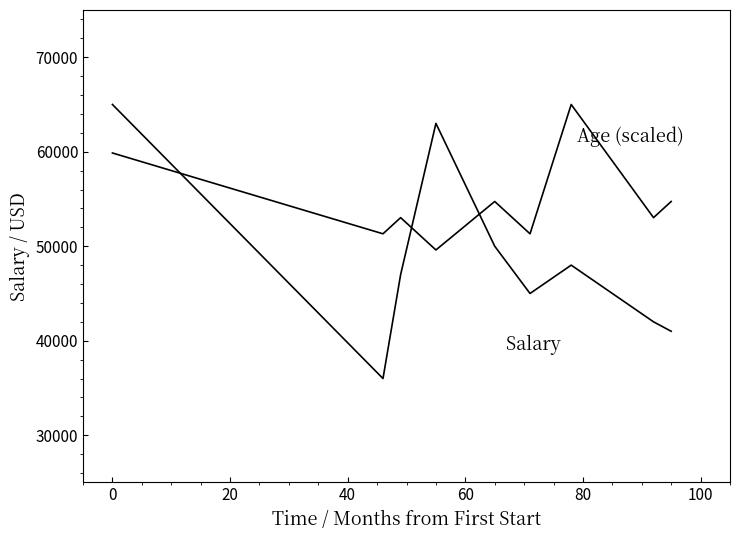

Does the chart display data point markers on the line(s)?

No